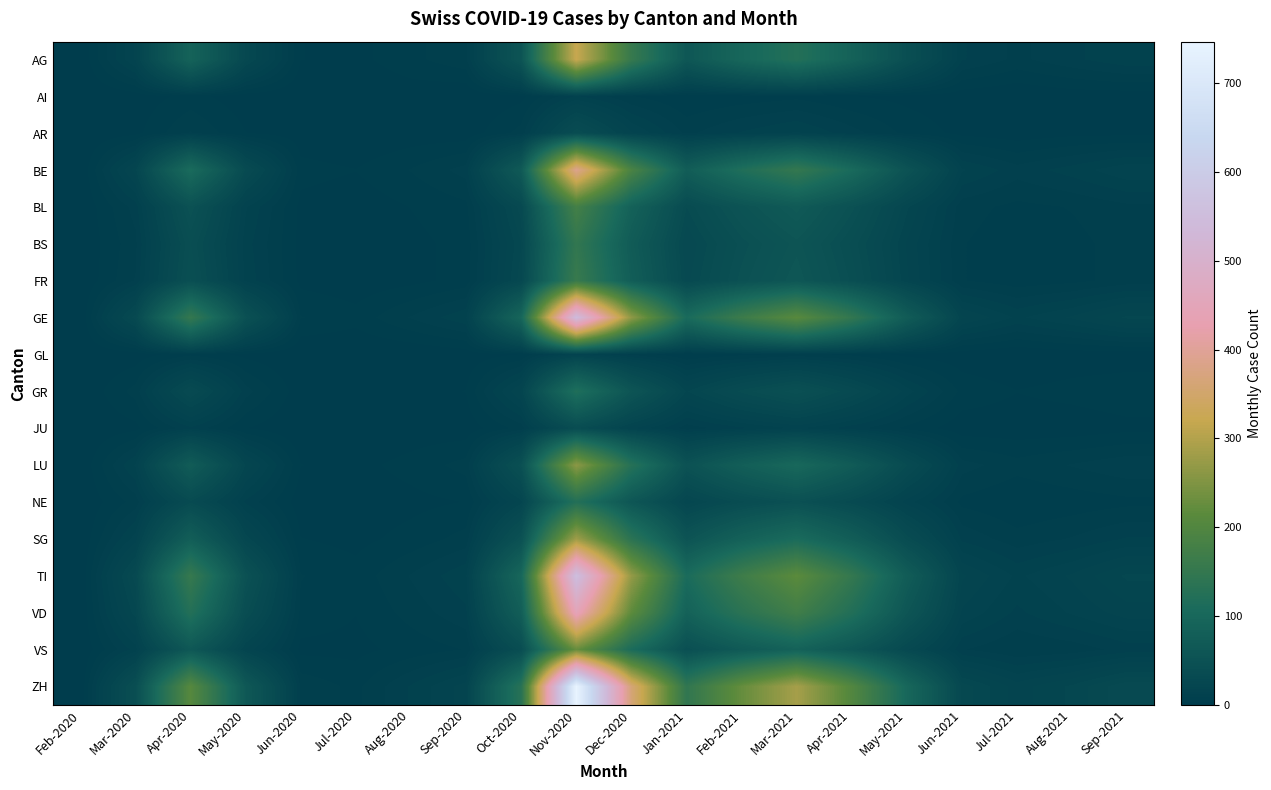

Rank the series by their maximum value, from lowest to highest.

AI, GL, AR, JU, GR, NE, BS, FR, BL, VS, LU, SG, AG, BE, VD, GE, TI, ZH